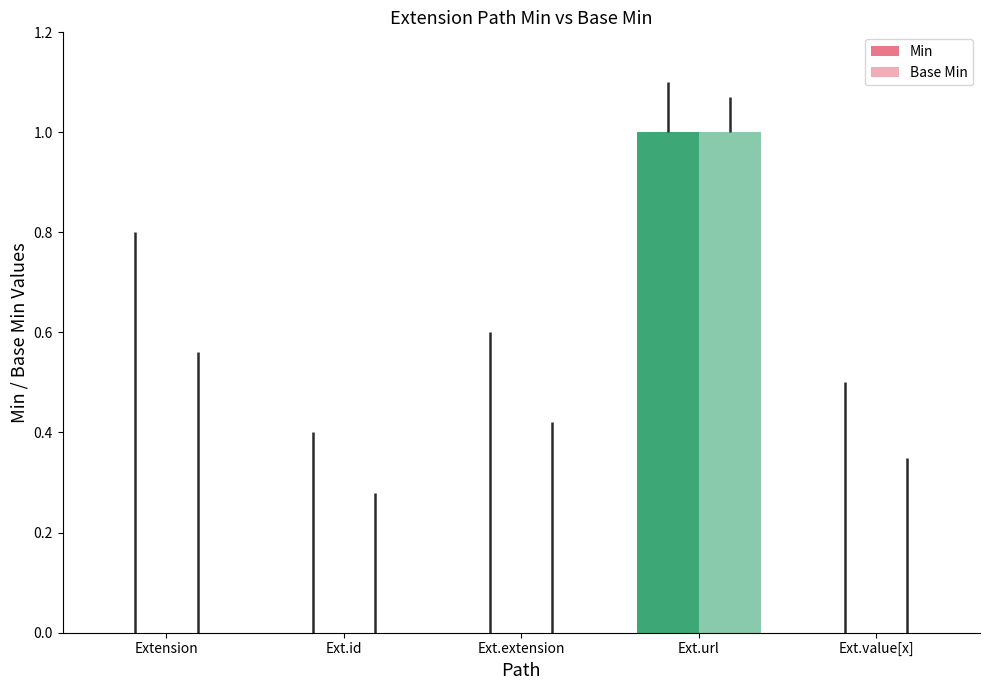

Reading left to right, what are all the values shown in this chart?

Min: 0	0	0	1	0
Base Min: 0	0	0	1	0